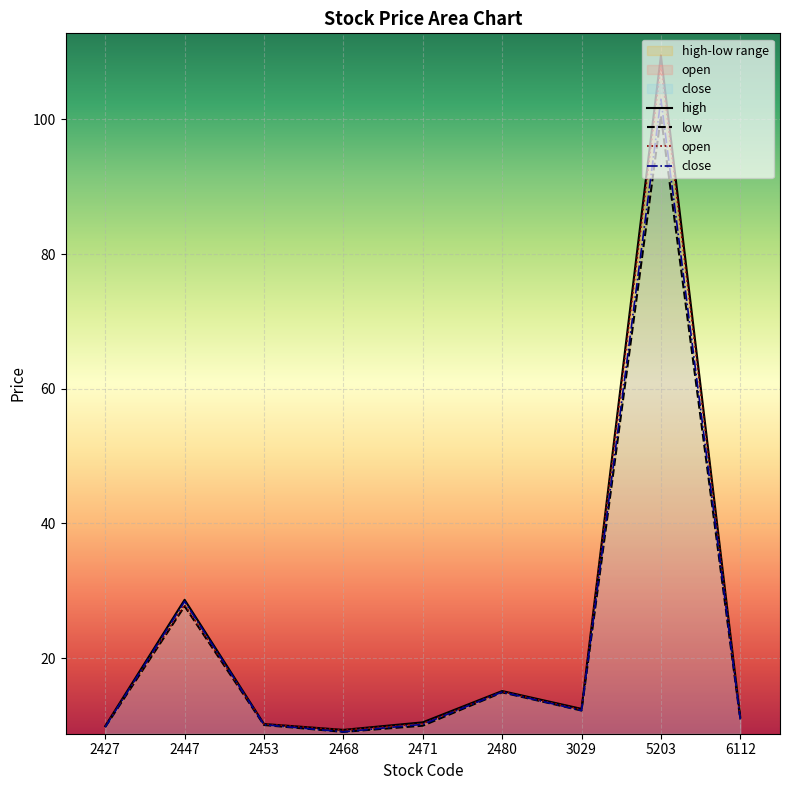

What is the sum of all low values?

205.0